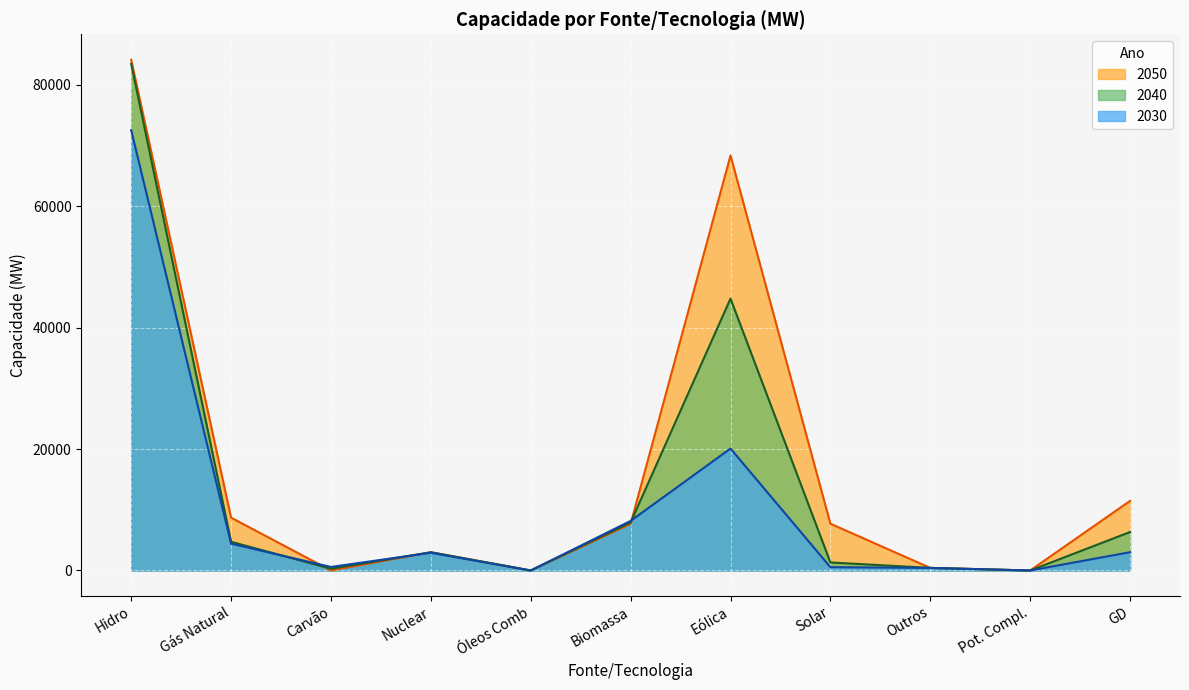

What is the total value across all series at Outros?

1281